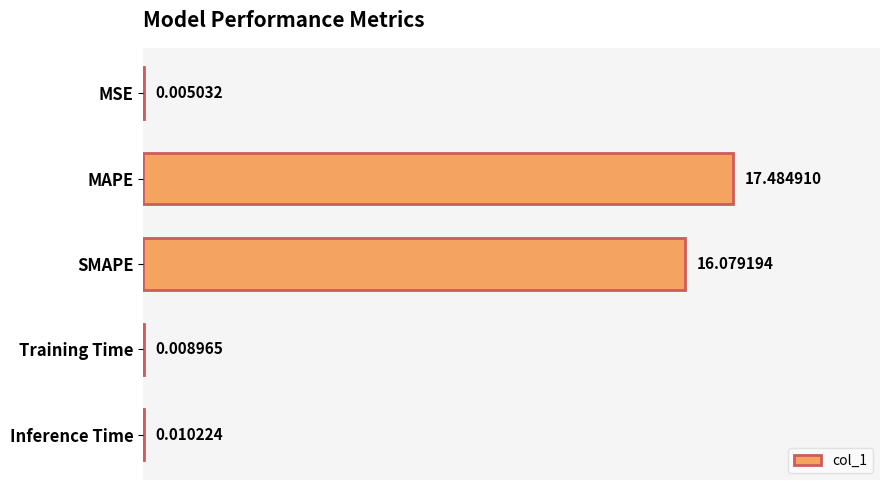

What is the sum of all values?

33.6